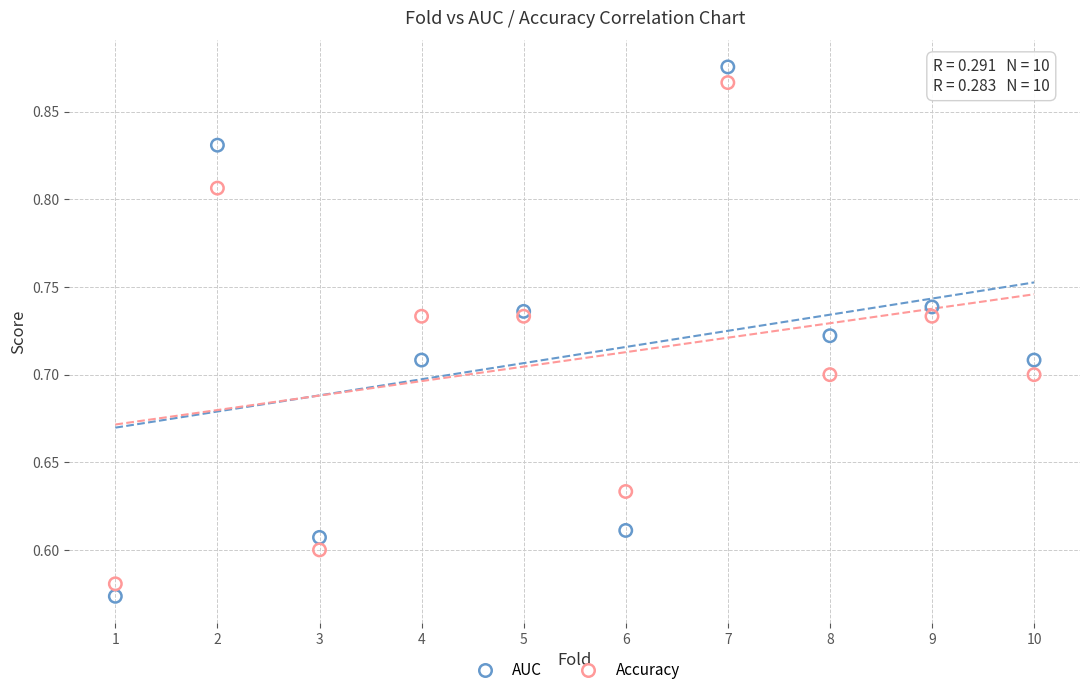

What are all the series names shown in the legend?

AUC, Accuracy